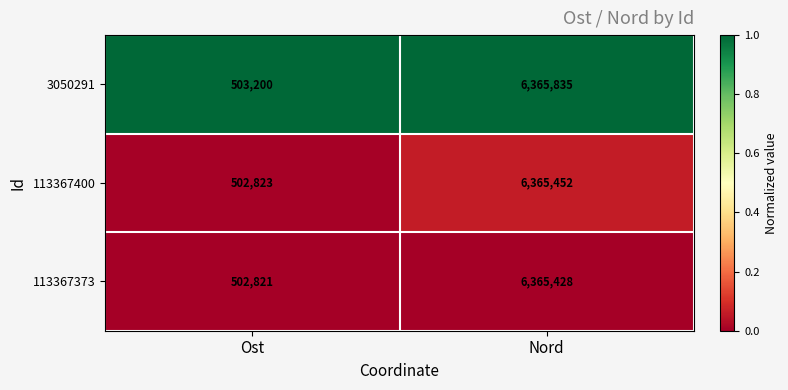

What is the approximate value of 113367400 at Ost, to the nearest 100?

502800